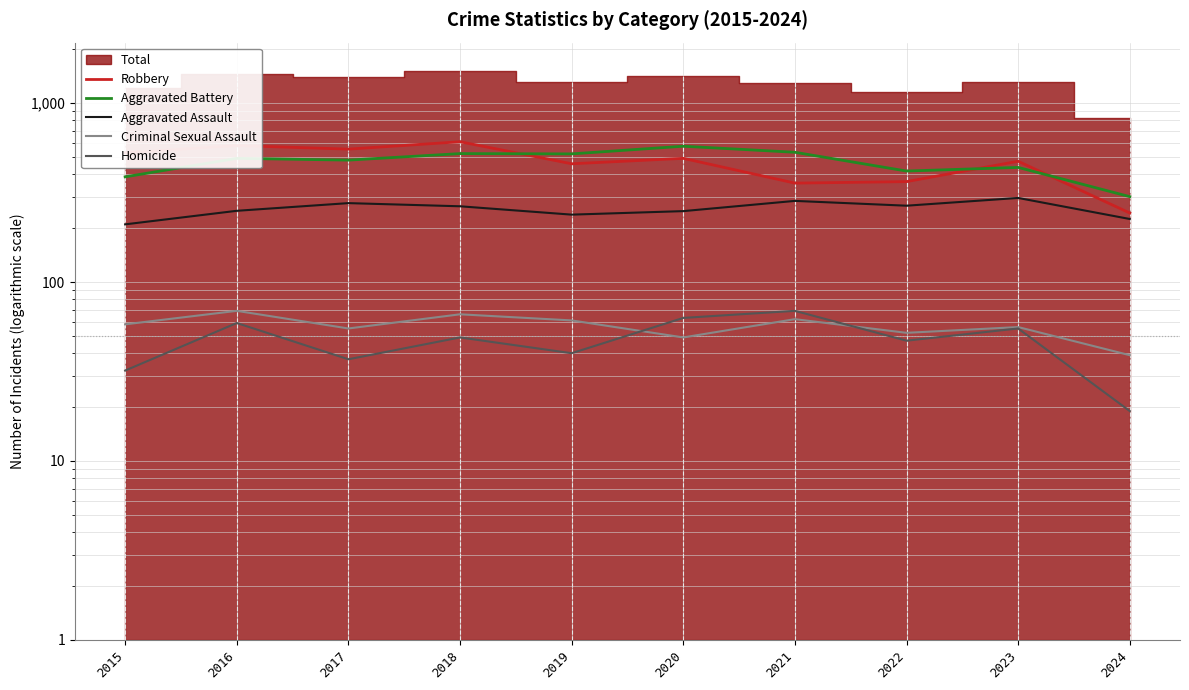

What is the difference between the maximum and second lowest values in the Robbery series?

251